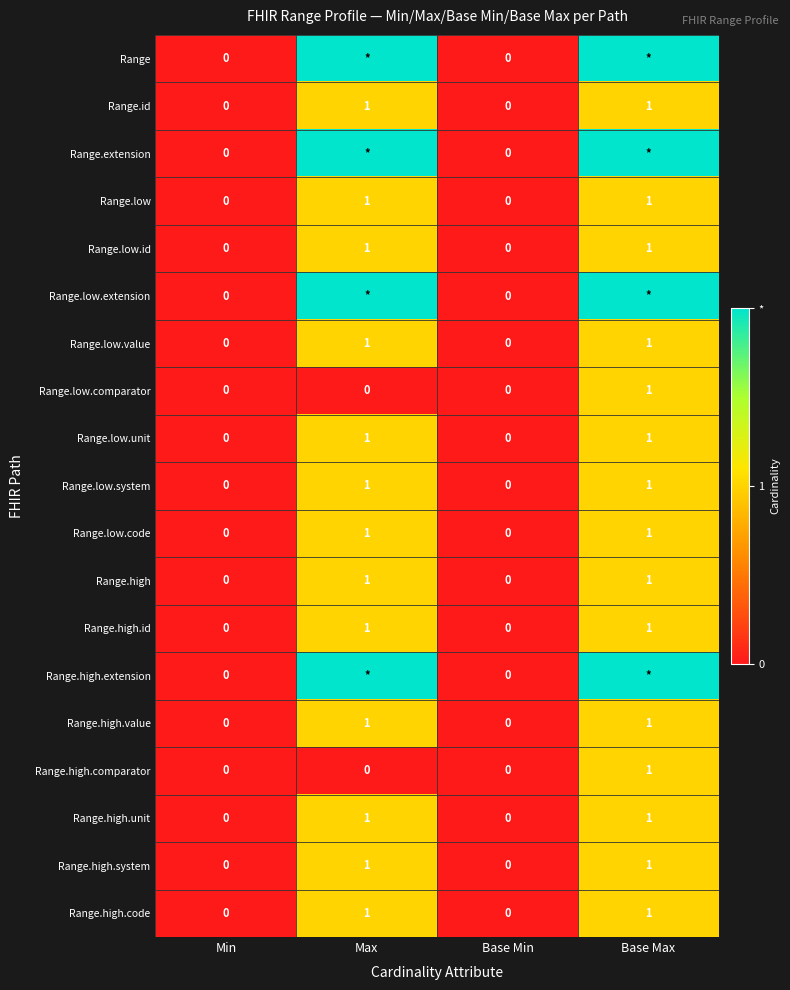

Count the Range.high.comparator values in the range 0 to 1.

4